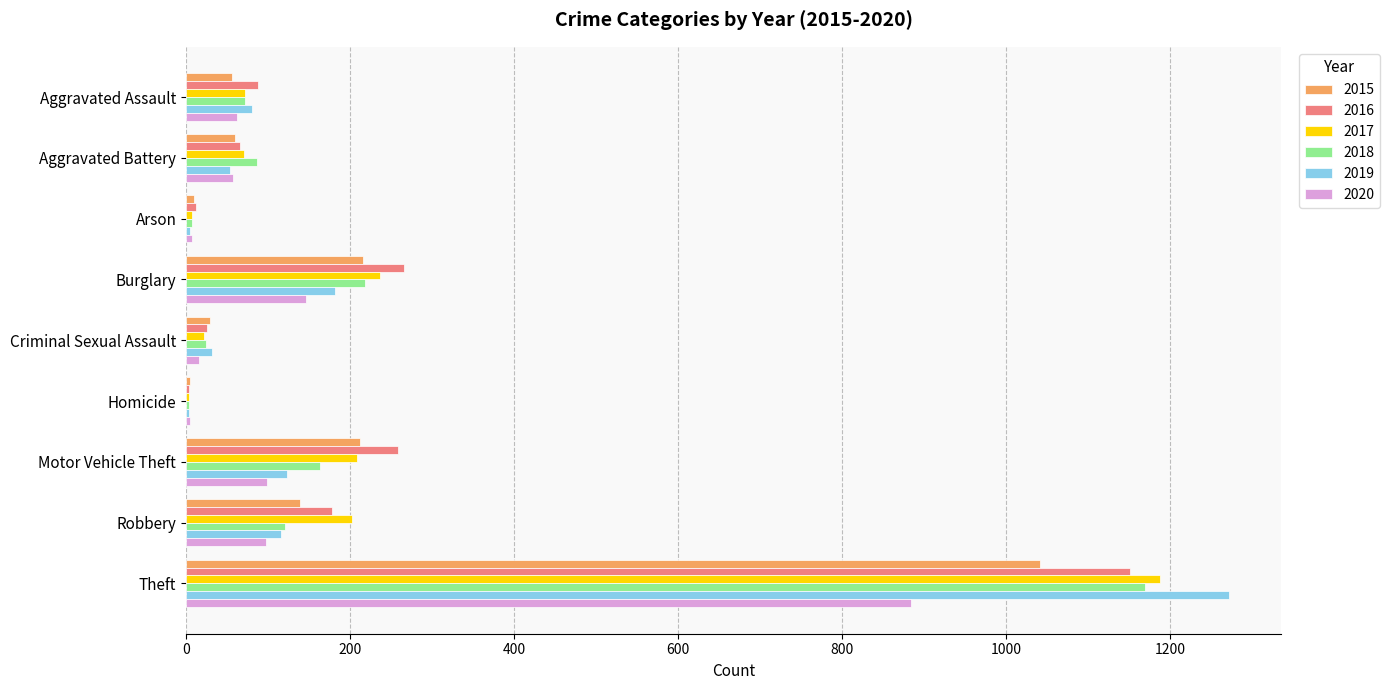

Which category has the highest value across all series?

Theft